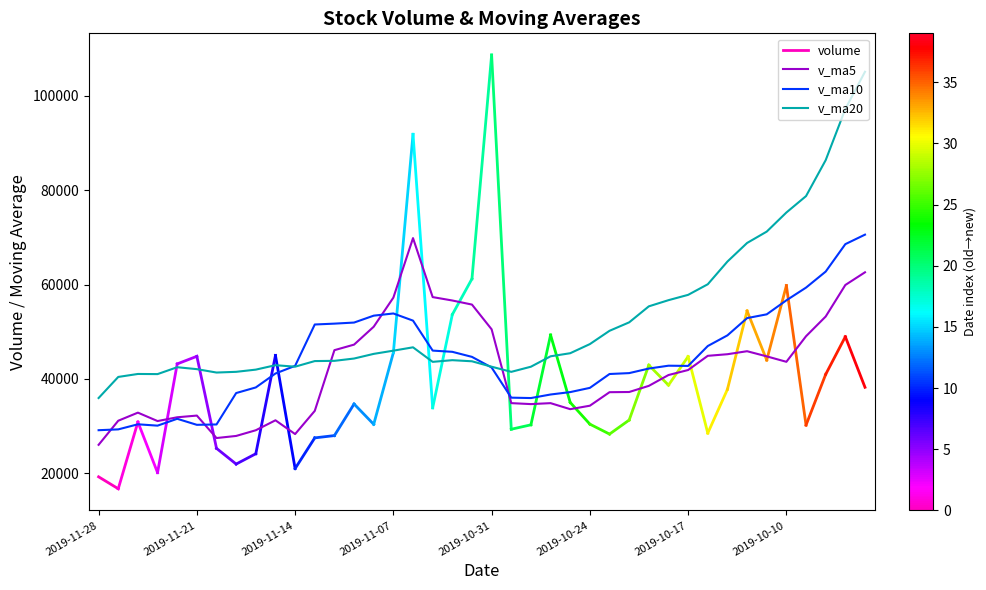

How many values in the v_ma20 series exceed 44795?

20